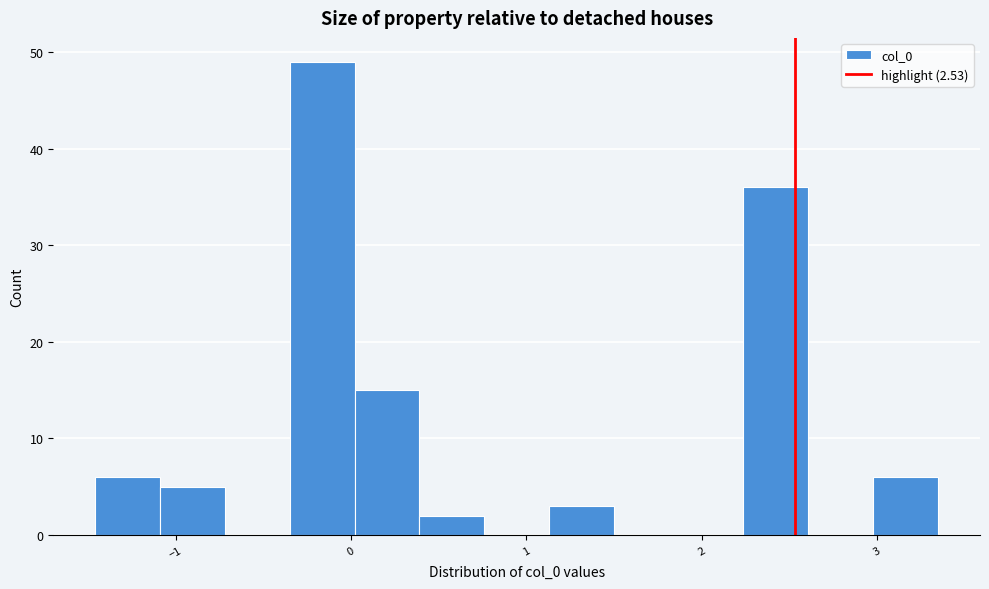

Around what value on the x-axis is the tallest bar? Give the approximate position of its centre, as read against the axis.

-0.2